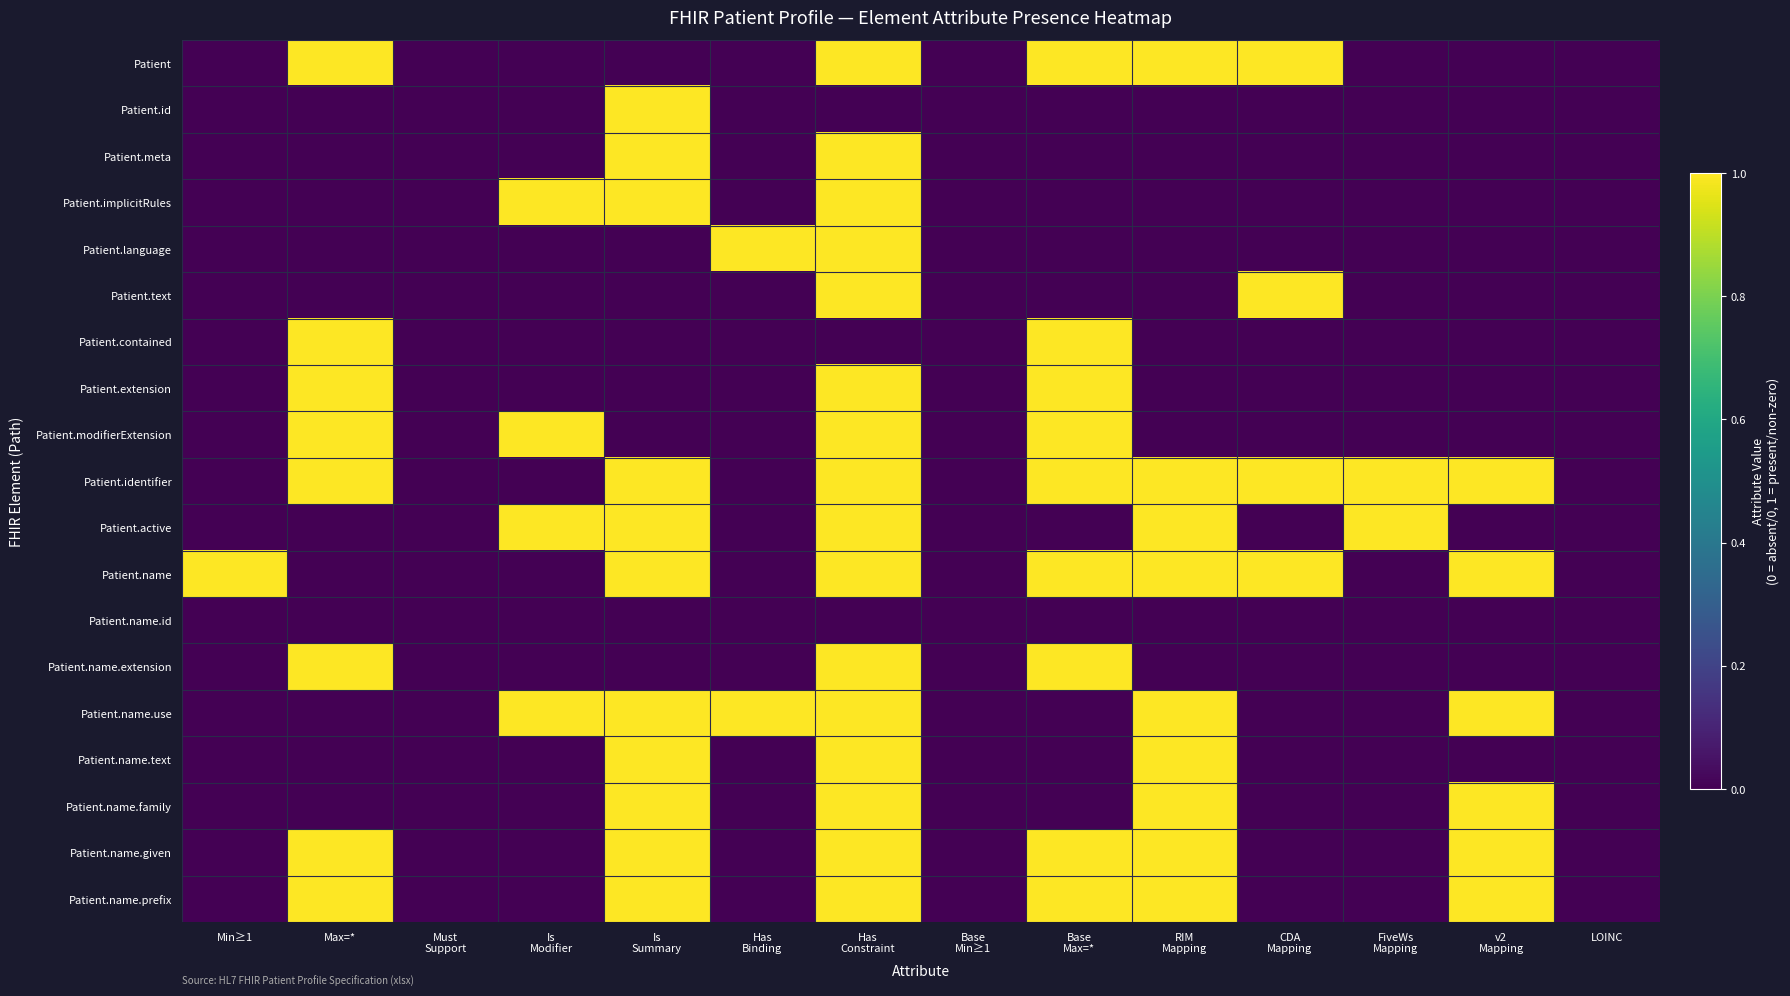

Reading left to right, transcribe all the data shown in this chart.

Patient: Min≥1=0	Max=*=1	Must
Support=0	Is
Modifier=0	Is
Summary=0	Has
Binding=0	Has
Constraint=1	Base
Min≥1=0	Base
Max=*=1	RIM
Mapping=1	CDA
Mapping=1	FiveWs
Mapping=0	v2
Mapping=0	LOINC=0
Patient.id: Min≥1=0	Max=*=0	Must
Support=0	Is
Modifier=0	Is
Summary=1	Has
Binding=0	Has
Constraint=0	Base
Min≥1=0	Base
Max=*=0	RIM
Mapping=0	CDA
Mapping=0	FiveWs
Mapping=0	v2
Mapping=0	LOINC=0
Patient.meta: Min≥1=0	Max=*=0	Must
Support=0	Is
Modifier=0	Is
Summary=1	Has
Binding=0	Has
Constraint=1	Base
Min≥1=0	Base
Max=*=0	RIM
Mapping=0	CDA
Mapping=0	FiveWs
Mapping=0	v2
Mapping=0	LOINC=0
Patient.implicitRules: Min≥1=0	Max=*=0	Must
Support=0	Is
Modifier=1	Is
Summary=1	Has
Binding=0	Has
Constraint=1	Base
Min≥1=0	Base
Max=*=0	RIM
Mapping=0	CDA
Mapping=0	FiveWs
Mapping=0	v2
Mapping=0	LOINC=0
Patient.language: Min≥1=0	Max=*=0	Must
Support=0	Is
Modifier=0	Is
Summary=0	Has
Binding=1	Has
Constraint=1	Base
Min≥1=0	Base
Max=*=0	RIM
Mapping=0	CDA
Mapping=0	FiveWs
Mapping=0	v2
Mapping=0	LOINC=0
Patient.text: Min≥1=0	Max=*=0	Must
Support=0	Is
Modifier=0	Is
Summary=0	Has
Binding=0	Has
Constraint=1	Base
Min≥1=0	Base
Max=*=0	RIM
Mapping=0	CDA
Mapping=1	FiveWs
Mapping=0	v2
Mapping=0	LOINC=0
Patient.contained: Min≥1=0	Max=*=1	Must
Support=0	Is
Modifier=0	Is
Summary=0	Has
Binding=0	Has
Constraint=0	Base
Min≥1=0	Base
Max=*=1	RIM
Mapping=0	CDA
Mapping=0	FiveWs
Mapping=0	v2
Mapping=0	LOINC=0
Patient.extension: Min≥1=0	Max=*=1	Must
Support=0	Is
Modifier=0	Is
Summary=0	Has
Binding=0	Has
Constraint=1	Base
Min≥1=0	Base
Max=*=1	RIM
Mapping=0	CDA
Mapping=0	FiveWs
Mapping=0	v2
Mapping=0	LOINC=0
Patient.modifierExtension: Min≥1=0	Max=*=1	Must
Support=0	Is
Modifier=1	Is
Summary=0	Has
Binding=0	Has
Constraint=1	Base
Min≥1=0	Base
Max=*=1	RIM
Mapping=0	CDA
Mapping=0	FiveWs
Mapping=0	v2
Mapping=0	LOINC=0
Patient.identifier: Min≥1=0	Max=*=1	Must
Support=0	Is
Modifier=0	Is
Summary=1	Has
Binding=0	Has
Constraint=1	Base
Min≥1=0	Base
Max=*=1	RIM
Mapping=1	CDA
Mapping=1	FiveWs
Mapping=1	v2
Mapping=1	LOINC=0
Patient.active: Min≥1=0	Max=*=0	Must
Support=0	Is
Modifier=1	Is
Summary=1	Has
Binding=0	Has
Constraint=1	Base
Min≥1=0	Base
Max=*=0	RIM
Mapping=1	CDA
Mapping=0	FiveWs
Mapping=1	v2
Mapping=0	LOINC=0
Patient.name: Min≥1=1	Max=*=0	Must
Support=0	Is
Modifier=0	Is
Summary=1	Has
Binding=0	Has
Constraint=1	Base
Min≥1=0	Base
Max=*=1	RIM
Mapping=1	CDA
Mapping=1	FiveWs
Mapping=0	v2
Mapping=1	LOINC=0
Patient.name.id: Min≥1=0	Max=*=0	Must
Support=0	Is
Modifier=0	Is
Summary=0	Has
Binding=0	Has
Constraint=0	Base
Min≥1=0	Base
Max=*=0	RIM
Mapping=0	CDA
Mapping=0	FiveWs
Mapping=0	v2
Mapping=0	LOINC=0
Patient.name.extension: Min≥1=0	Max=*=1	Must
Support=0	Is
Modifier=0	Is
Summary=0	Has
Binding=0	Has
Constraint=1	Base
Min≥1=0	Base
Max=*=1	RIM
Mapping=0	CDA
Mapping=0	FiveWs
Mapping=0	v2
Mapping=0	LOINC=0
Patient.name.use: Min≥1=0	Max=*=0	Must
Support=0	Is
Modifier=1	Is
Summary=1	Has
Binding=1	Has
Constraint=1	Base
Min≥1=0	Base
Max=*=0	RIM
Mapping=1	CDA
Mapping=0	FiveWs
Mapping=0	v2
Mapping=1	LOINC=0
Patient.name.text: Min≥1=0	Max=*=0	Must
Support=0	Is
Modifier=0	Is
Summary=1	Has
Binding=0	Has
Constraint=1	Base
Min≥1=0	Base
Max=*=0	RIM
Mapping=1	CDA
Mapping=0	FiveWs
Mapping=0	v2
Mapping=0	LOINC=0
Patient.name.family: Min≥1=0	Max=*=0	Must
Support=0	Is
Modifier=0	Is
Summary=1	Has
Binding=0	Has
Constraint=1	Base
Min≥1=0	Base
Max=*=0	RIM
Mapping=1	CDA
Mapping=0	FiveWs
Mapping=0	v2
Mapping=1	LOINC=0
Patient.name.given: Min≥1=0	Max=*=1	Must
Support=0	Is
Modifier=0	Is
Summary=1	Has
Binding=0	Has
Constraint=1	Base
Min≥1=0	Base
Max=*=1	RIM
Mapping=1	CDA
Mapping=0	FiveWs
Mapping=0	v2
Mapping=1	LOINC=0
Patient.name.prefix: Min≥1=0	Max=*=1	Must
Support=0	Is
Modifier=0	Is
Summary=1	Has
Binding=0	Has
Constraint=1	Base
Min≥1=0	Base
Max=*=1	RIM
Mapping=1	CDA
Mapping=0	FiveWs
Mapping=0	v2
Mapping=1	LOINC=0